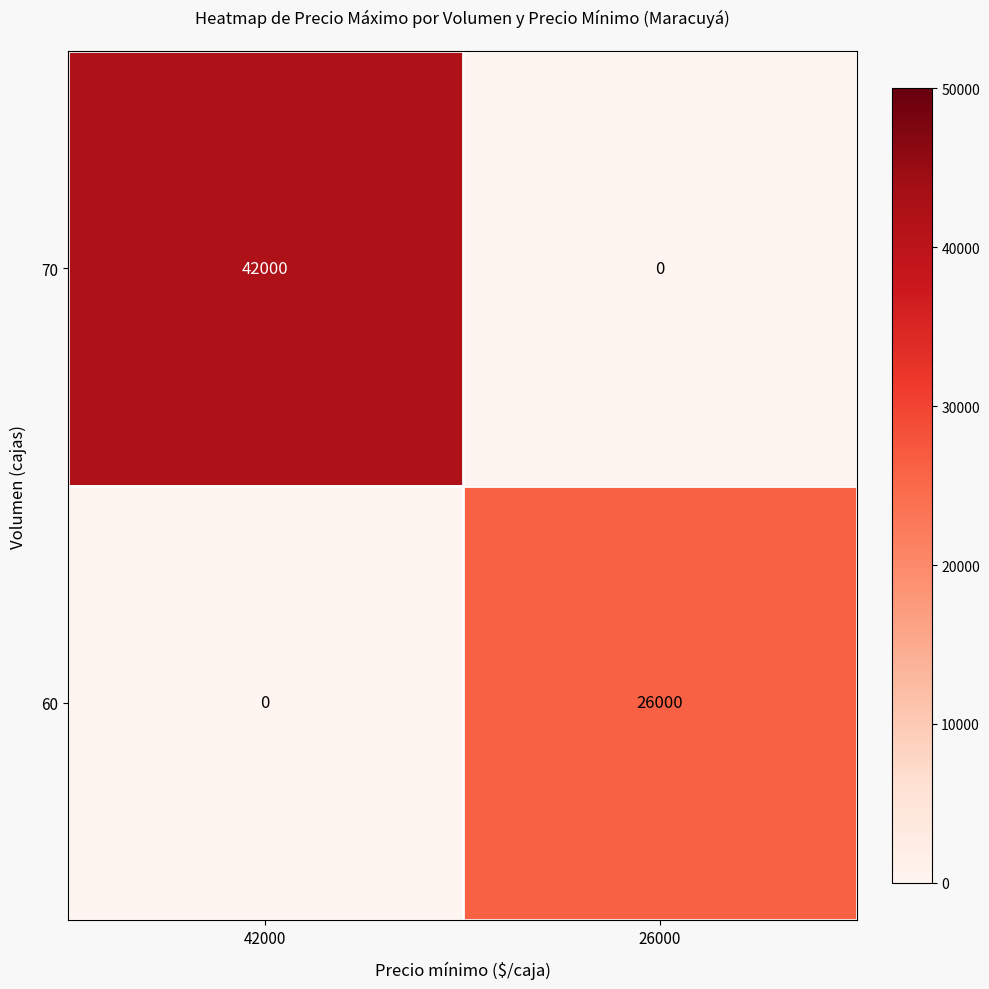

Which label corresponds to the largest value in the chart?

42000